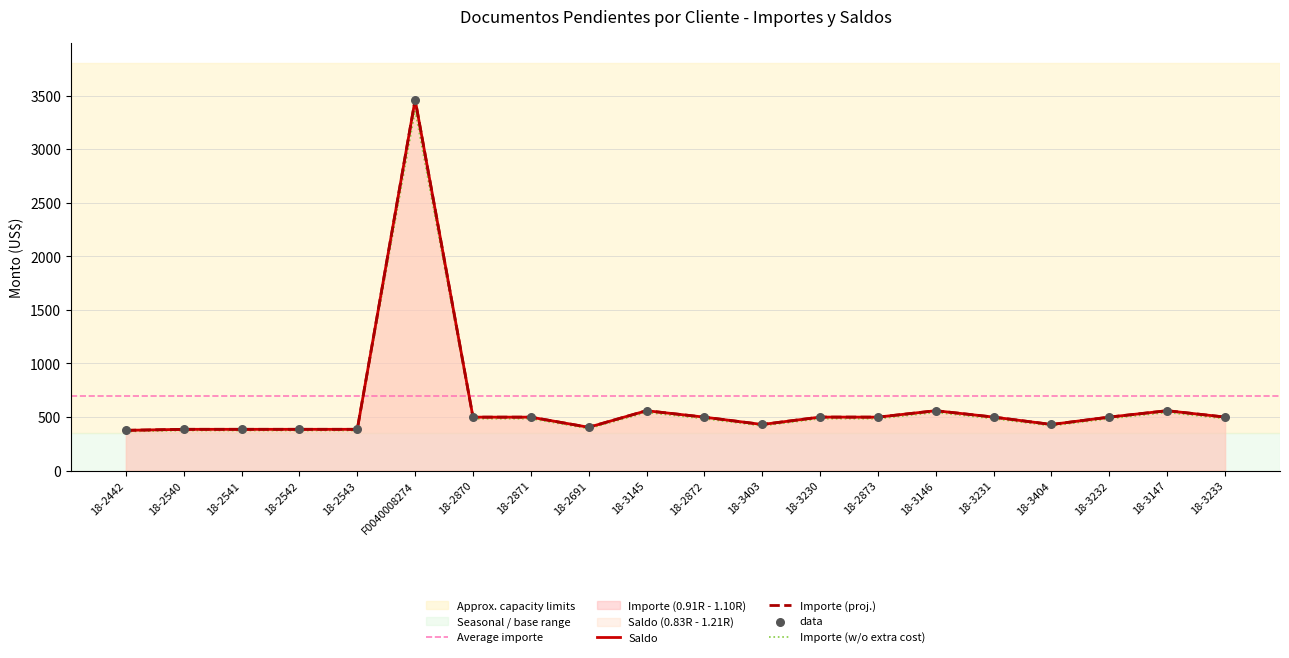

Which series reaches the minimum Y coordinate?

Importe